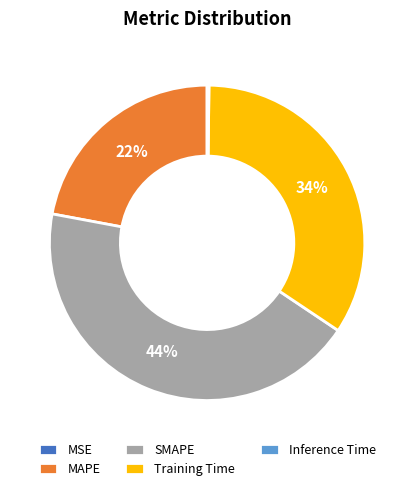

To the nearest percent, what portion does Training Time represent?

34%